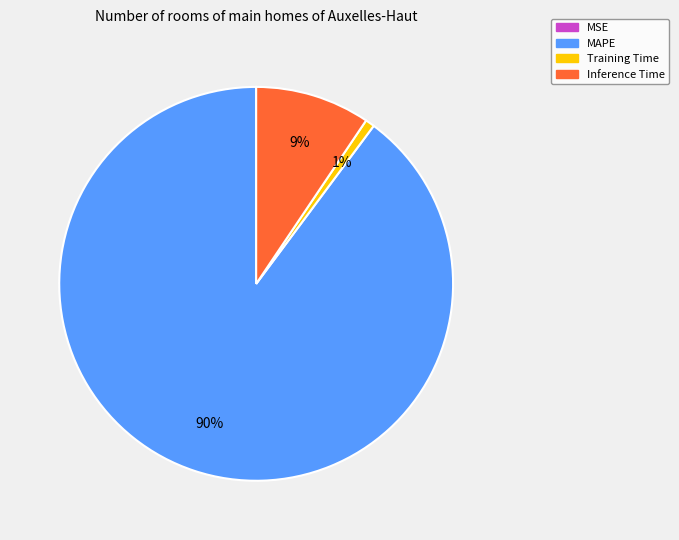

Combined, do Training Time and Inference Time account for over 50%?

No